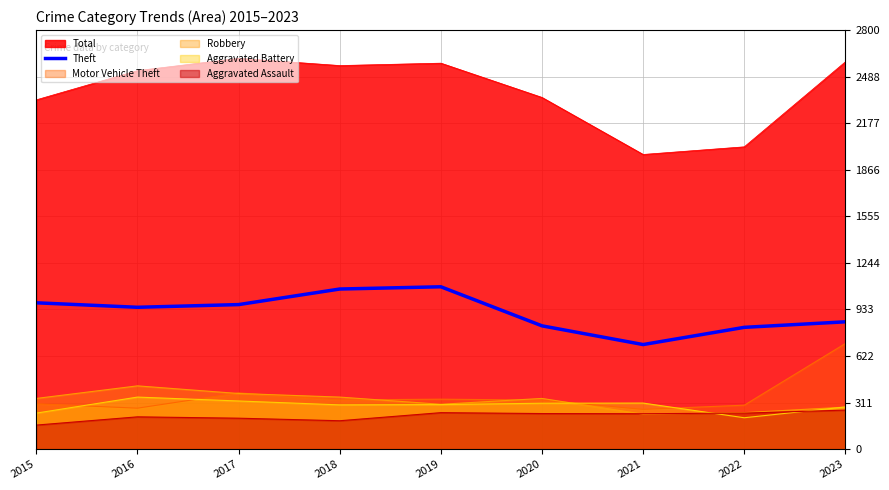

What is the smallest value displayed?

161